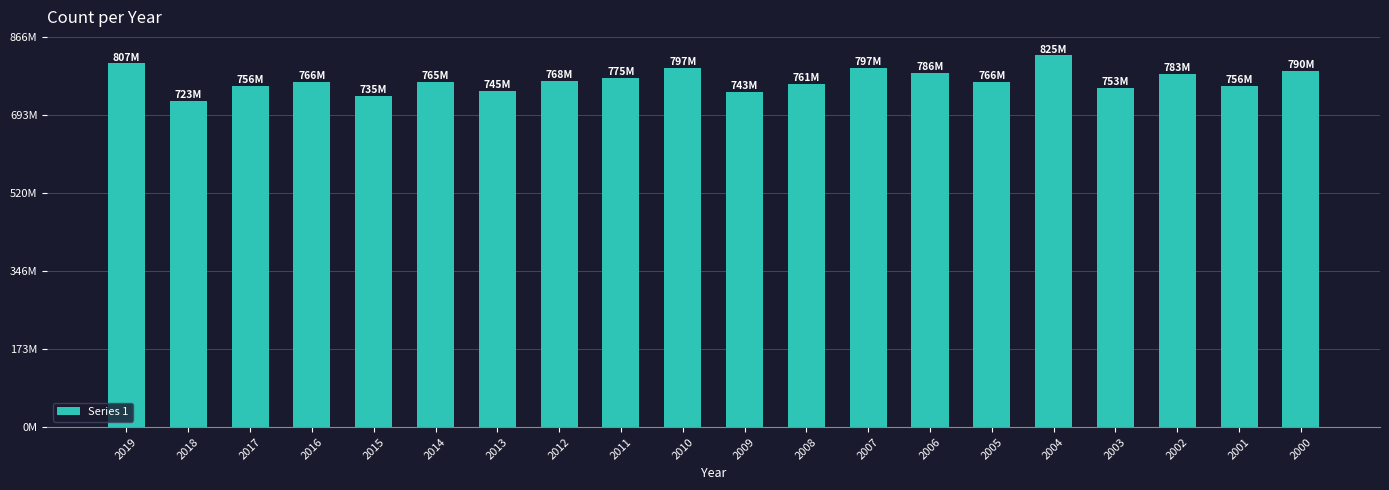

Reading right to left, extract all data points from this chart.

2000=789797725	2001=756017875	2002=783327578	2003=752769112	2004=824624762	2005=765752143	2006=786307969	2007=797474528	2008=760577069	2009=743471058	2010=797215631	2011=774688153	2012=768251736	2013=744953689	2014=765261167	2015=734999928	2016=766131001	2017=756199532	2018=722851872	2019=806819601